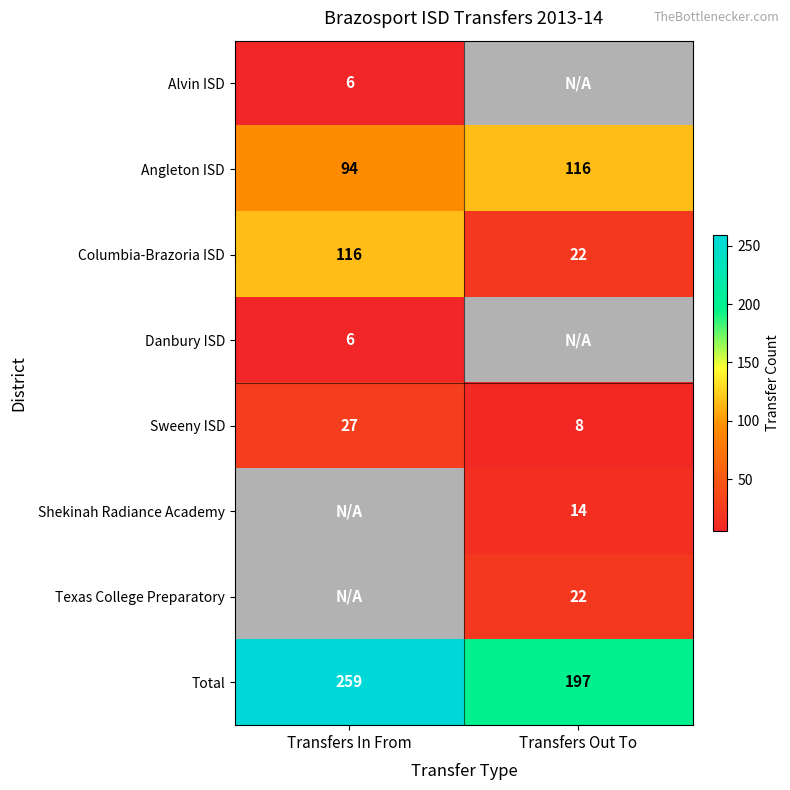

How many Sweeny ISD values are between 8 and 27?

2